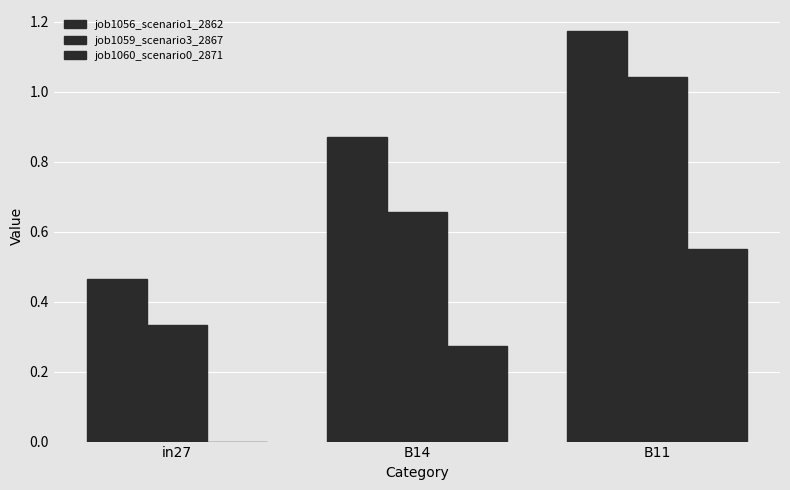

Count the number of data series in this chart.

3